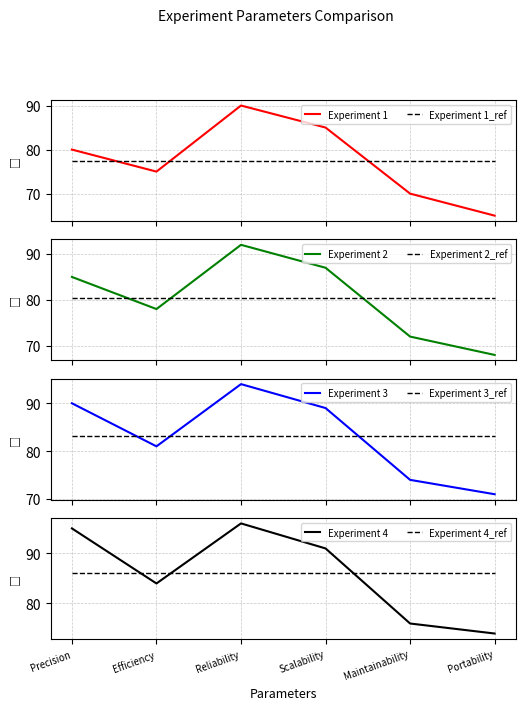

Rank the series by their maximum value, from lowest to highest.

Experiment 1, Experiment 2, Experiment 3, Experiment 4